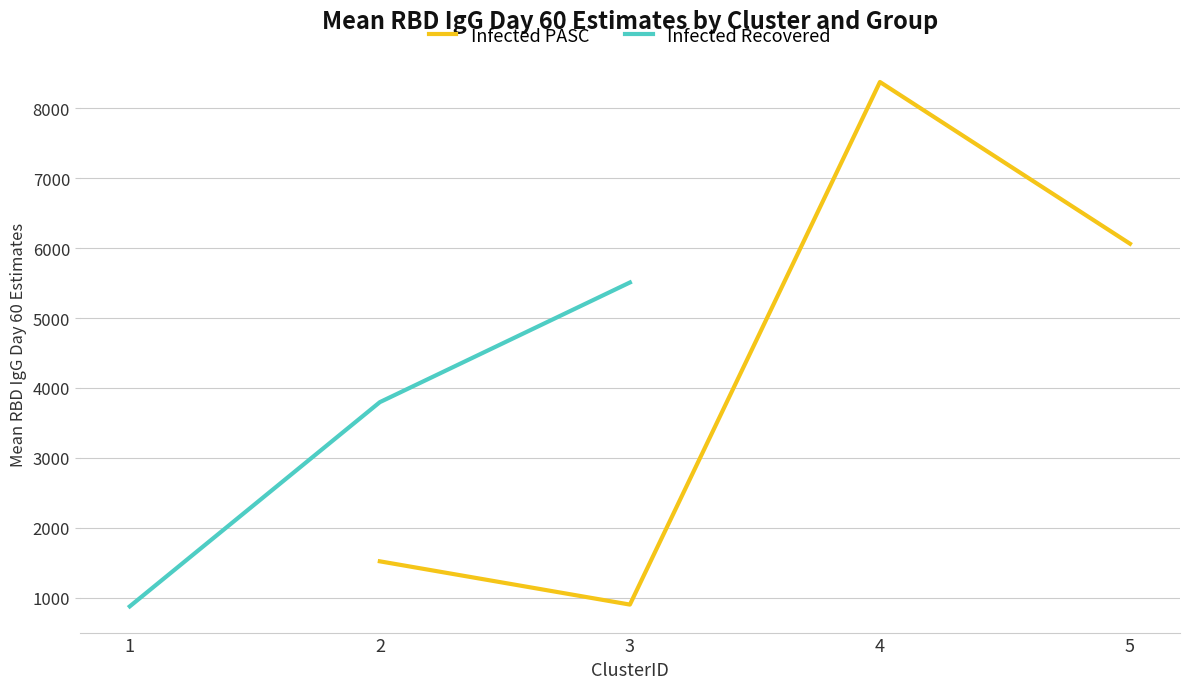

Where is Infected Recovered nearest to the value 3193?

2